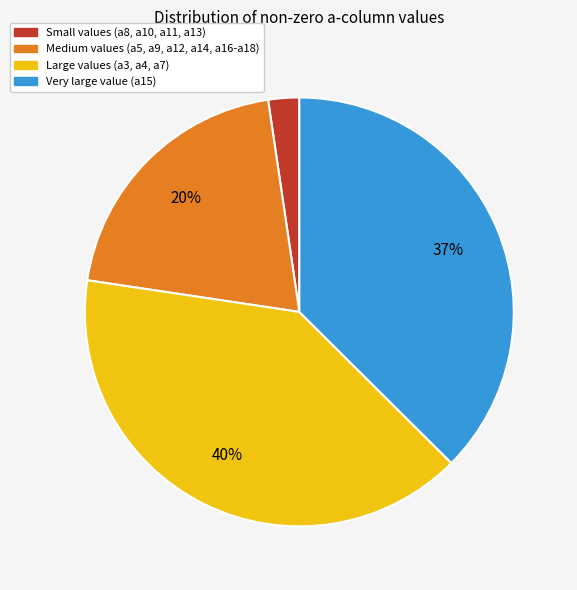

How many slices are in this pie chart?

4